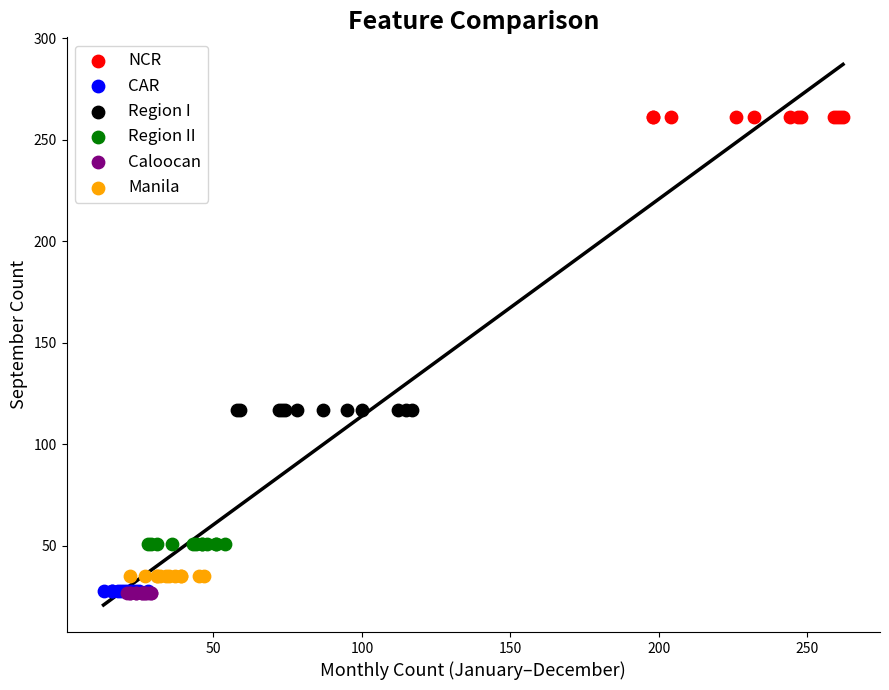

Which series contains the highest Y value?

NCR